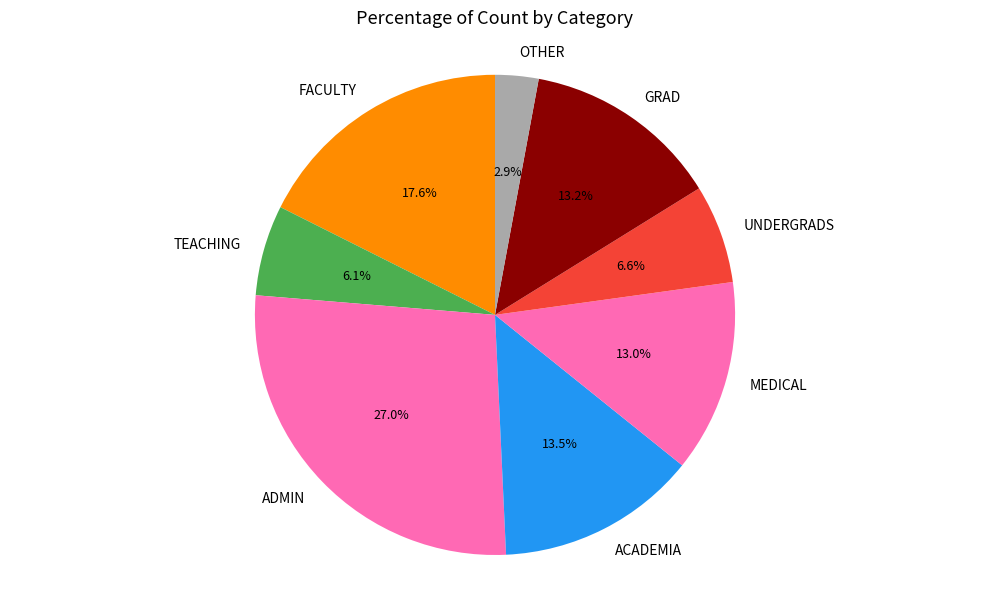

To the nearest percent, what is the average slice percentage?

12%